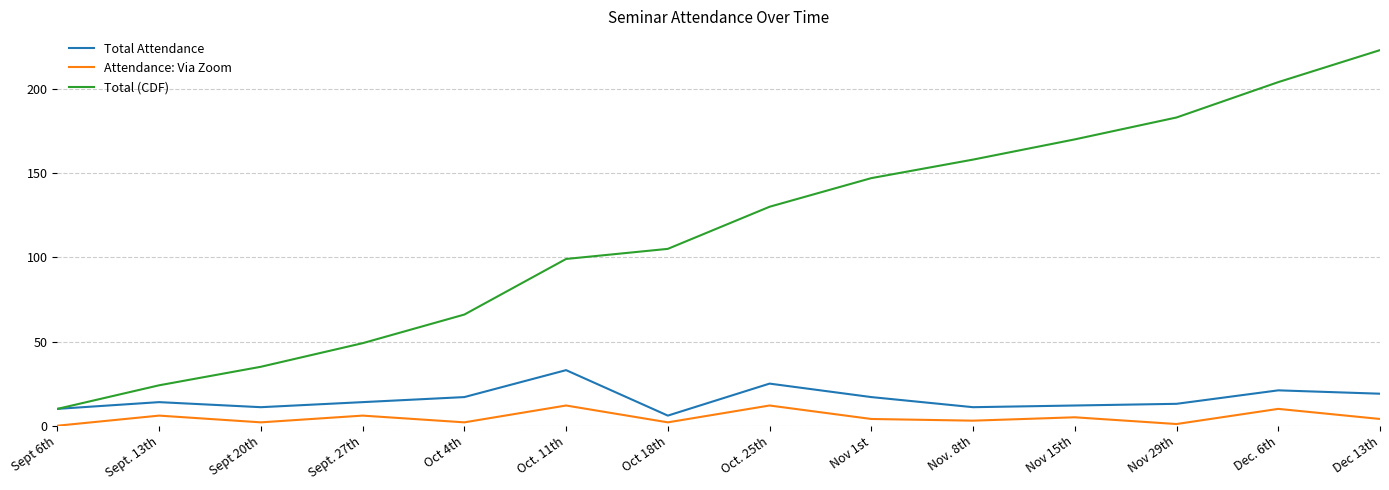

Does the chart display data point markers on the line(s)?

No